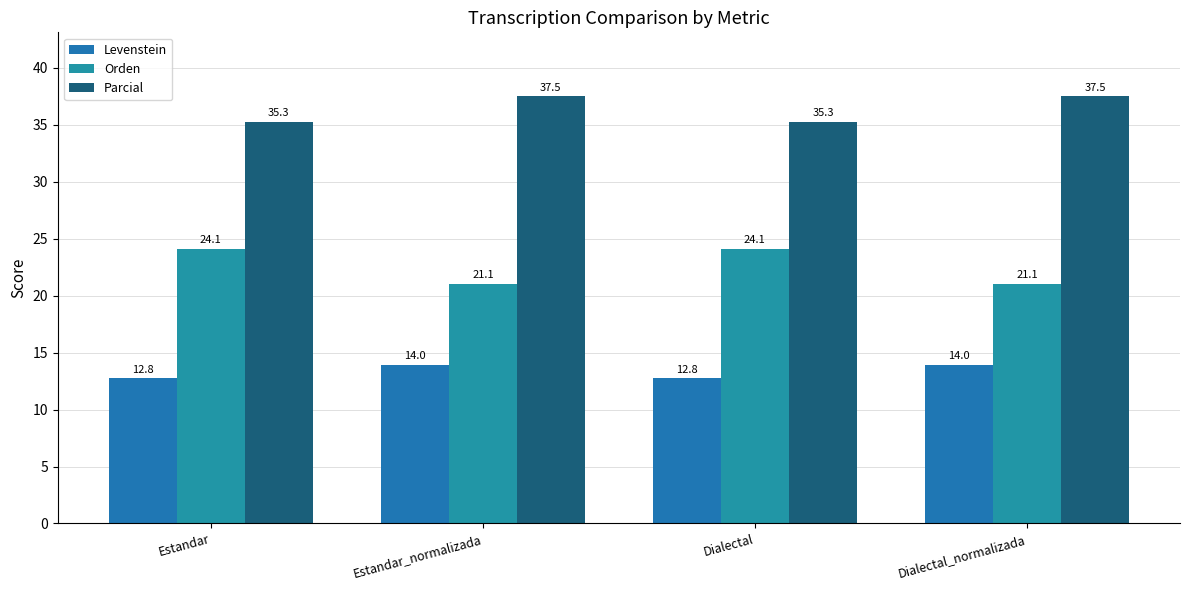

What is the maximum value for Levenstein?

14.0